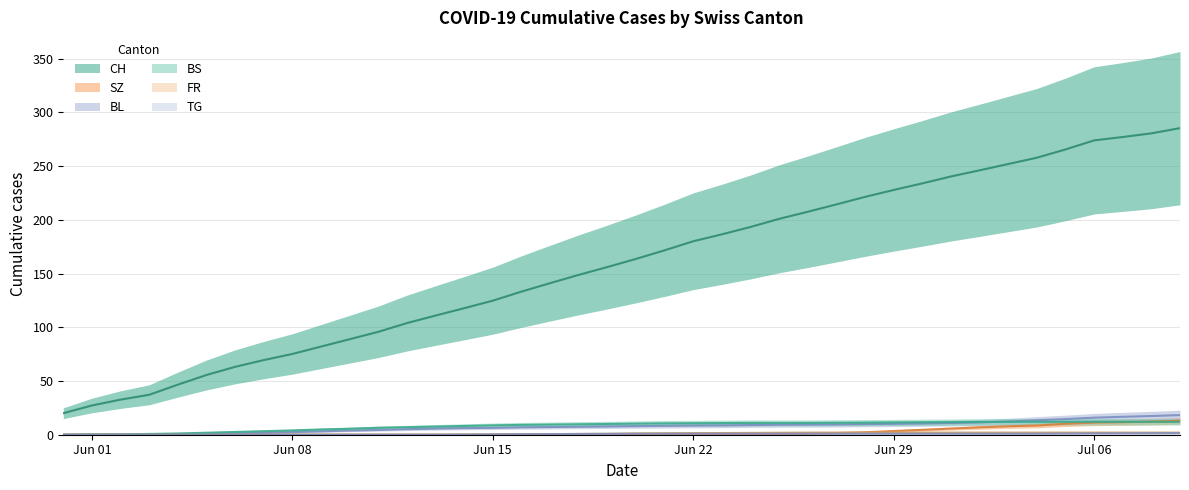

True or false: BL and BS intersect in this chart.

True